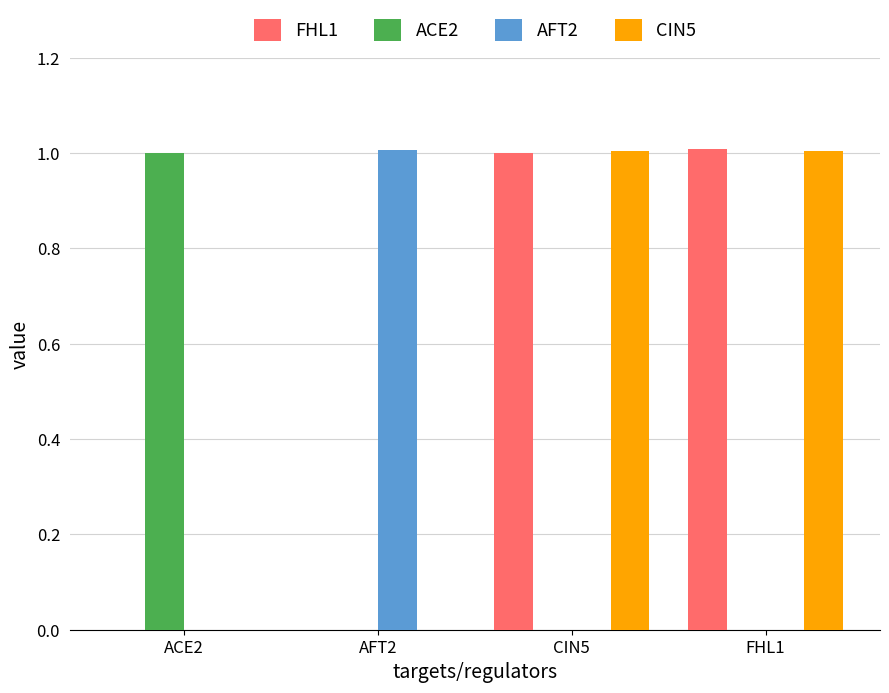

What is the sum of the FHL1 values at FHL1 and AFT2?

1.0